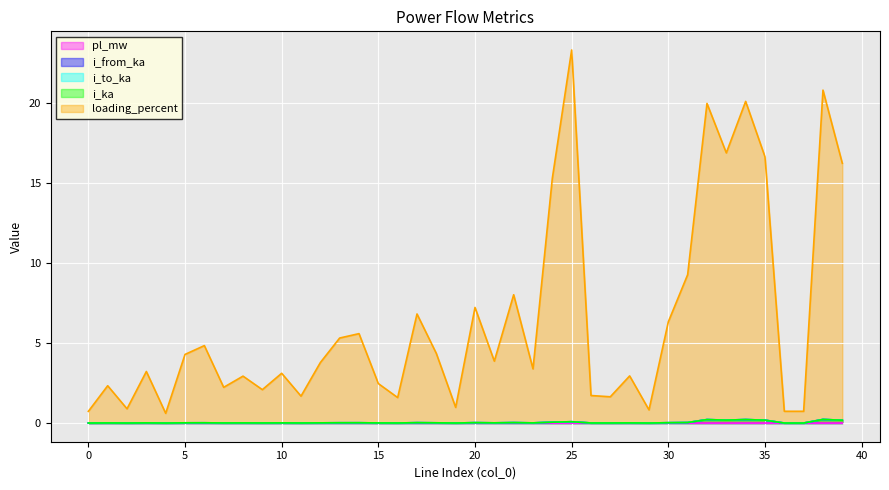

True or false: i_ka and i_to_ka cross at least once.

False